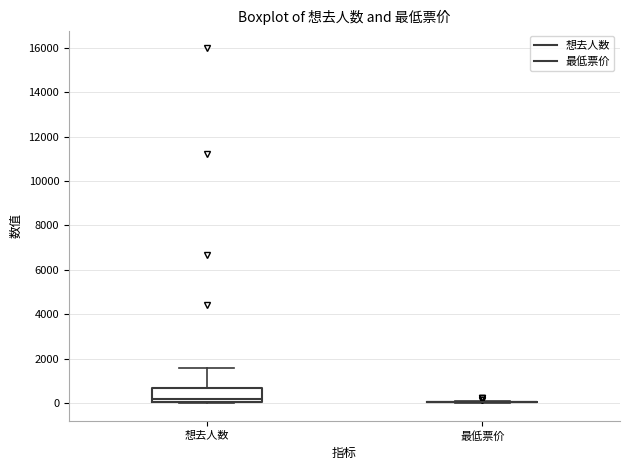

Comparing the boxes themselves (not the whiskers), which one is the tallest?

想去人数